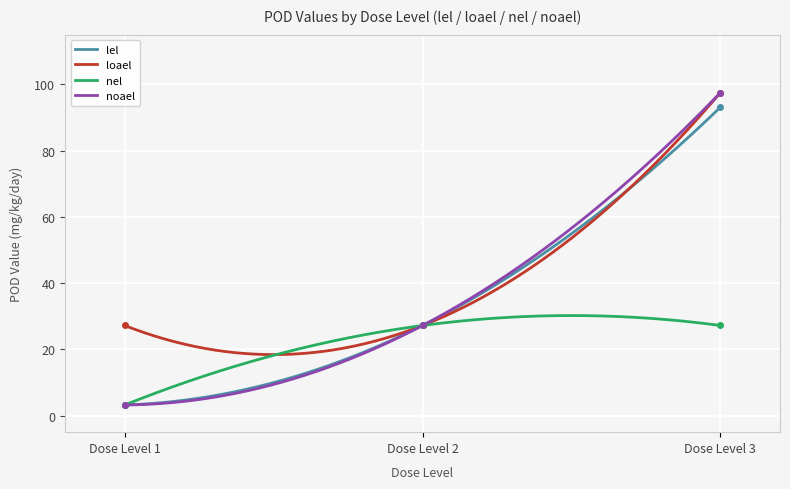

What is the lowest value of the noael series?

3.2